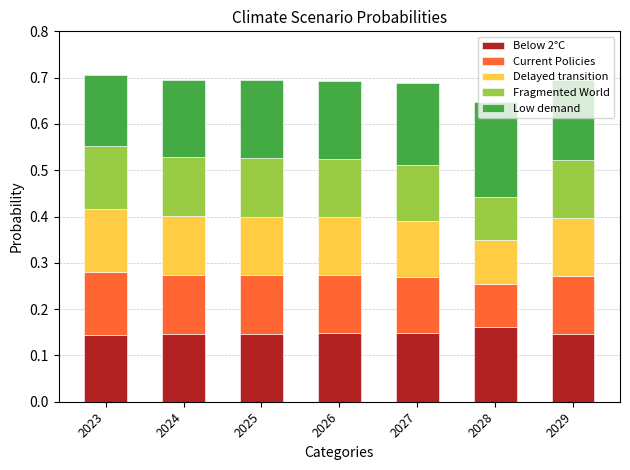

What is the sum of the Below 2°C values at 2023 and 2025?

0.3